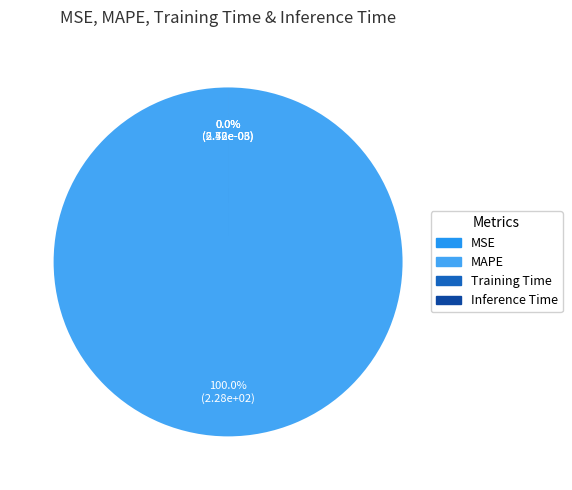

To the nearest percent, what is the combined percentage of MSE and MAPE?

100%